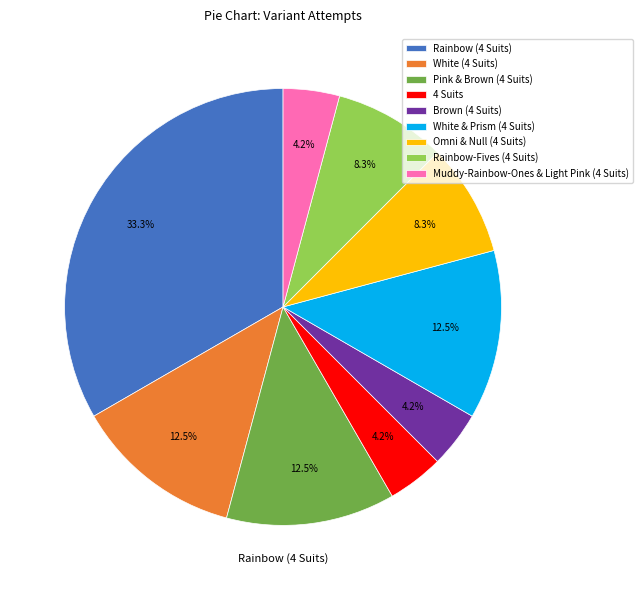

Is White & Prism (4 Suits) the majority of the pie?

No